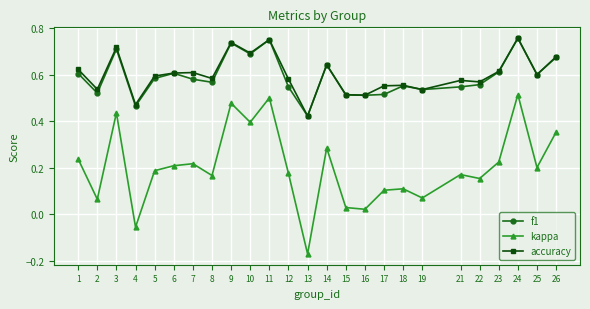

Which series changed the most between 1 and 8?

kappa